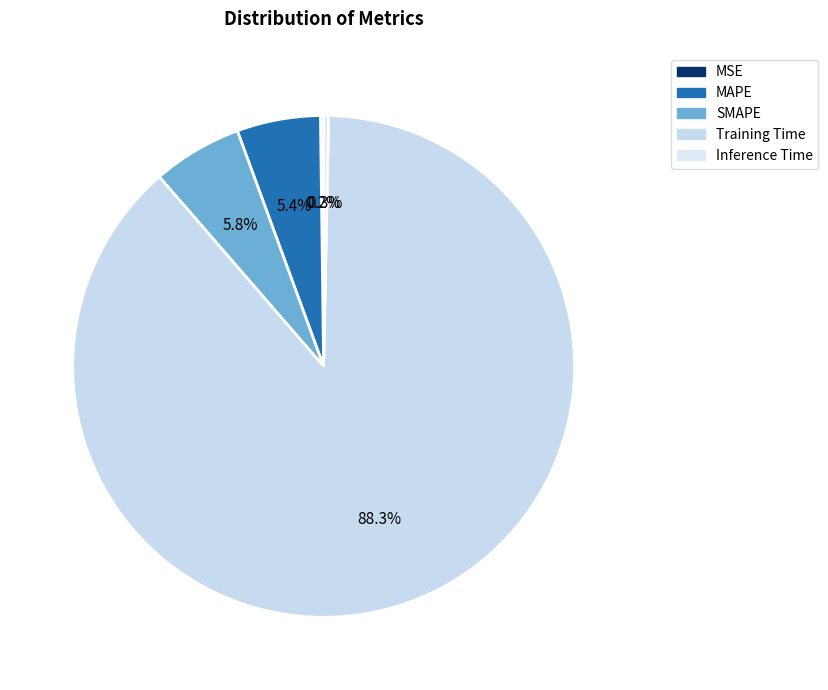

Which slice is the smallest?

MSE